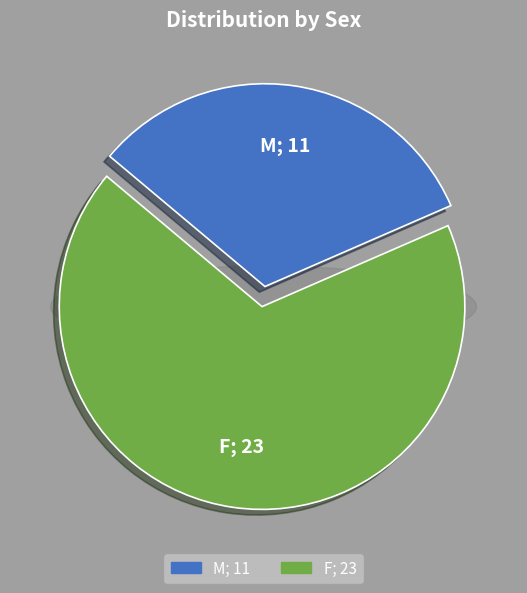

Combined, do M and F account for over 50%?

Yes